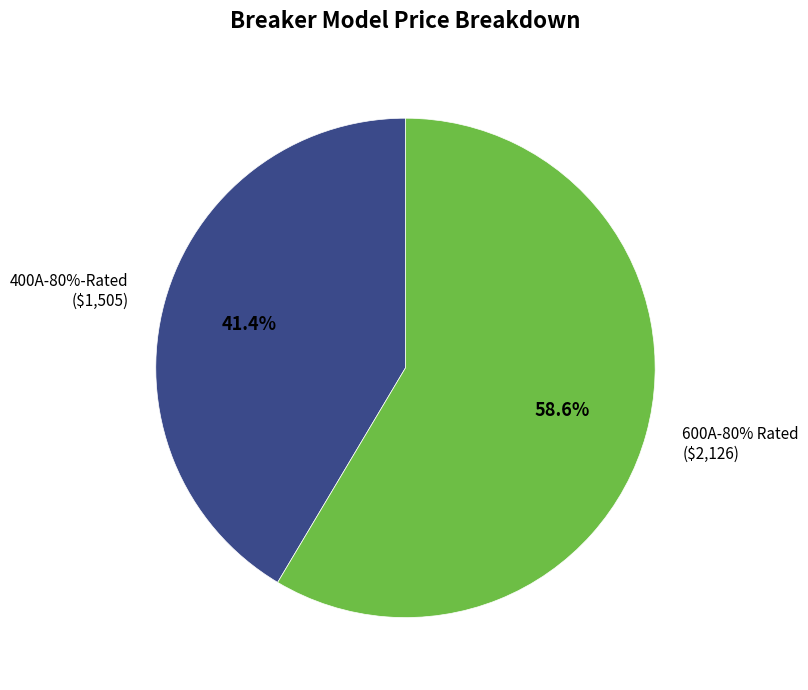

Between 600A-80% Rated and 400A-80%-Rated, which is larger?

600A-80% Rated